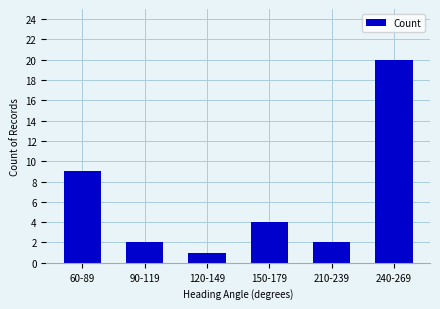

How many bars are there in total?

6